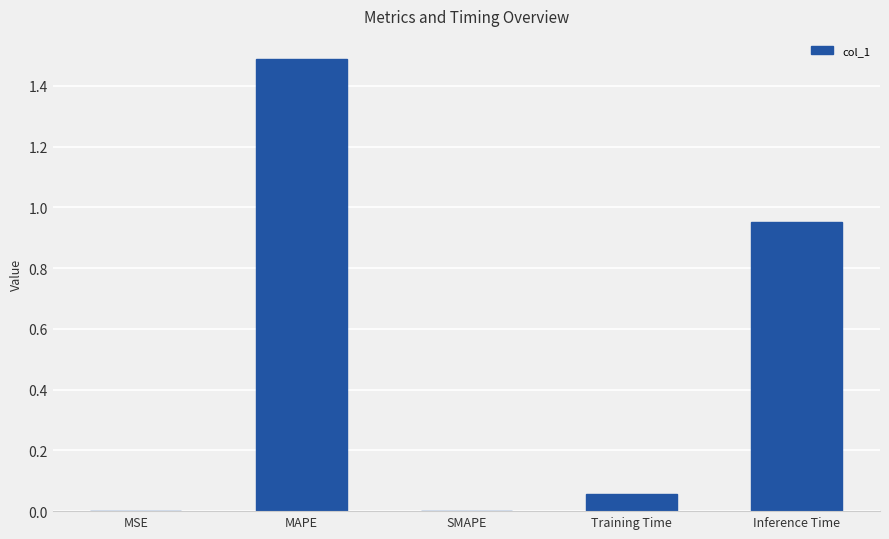

Which category has the highest value across all series?

MAPE